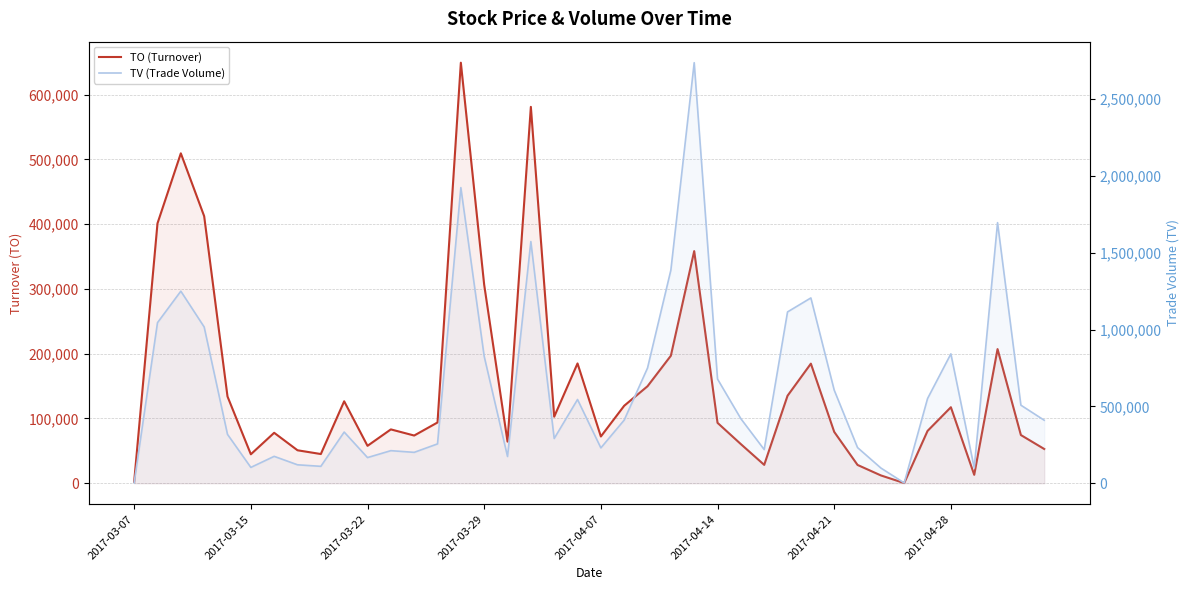

What are all the series names shown in the legend?

TO (Turnover), TV (Trade Volume)